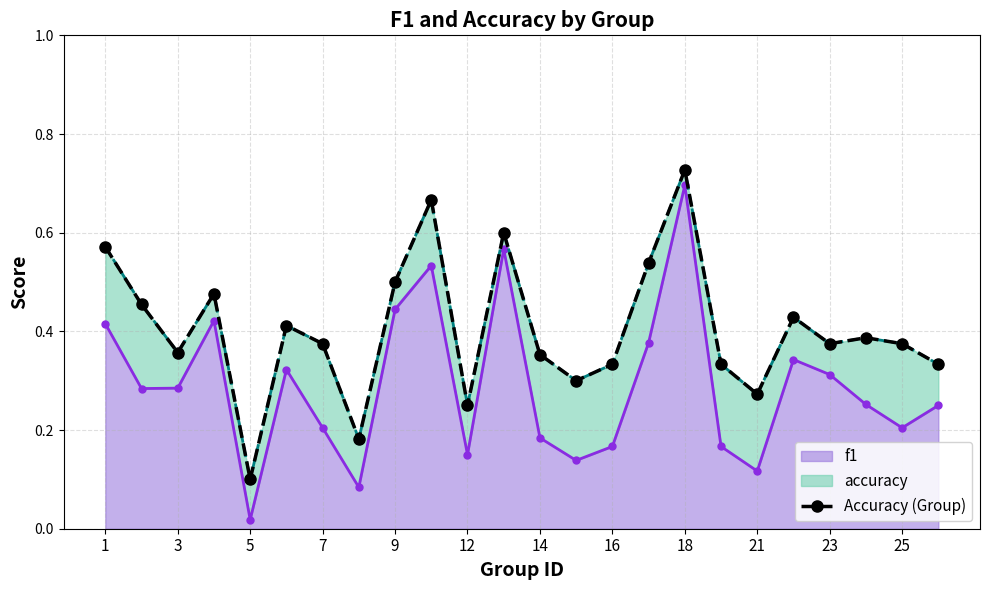

How many values are between 0 and 1?

24